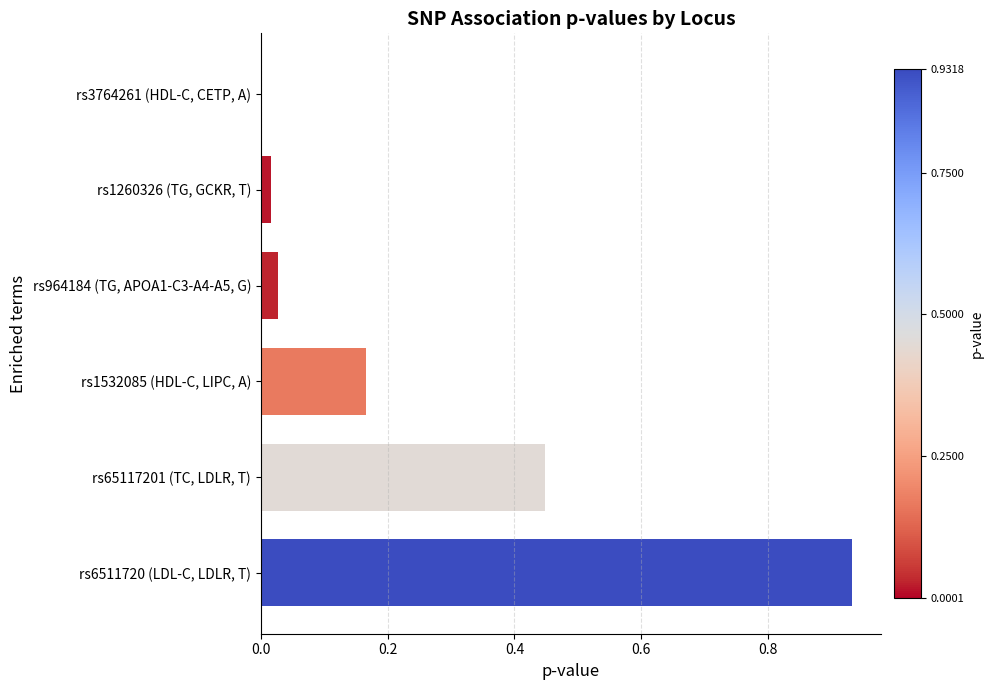

What is the sum of the values at rs65117201 (TC, LDLR, T) and rs964184 (TG, APOA1-C3-A4-A5, G)?

0.5